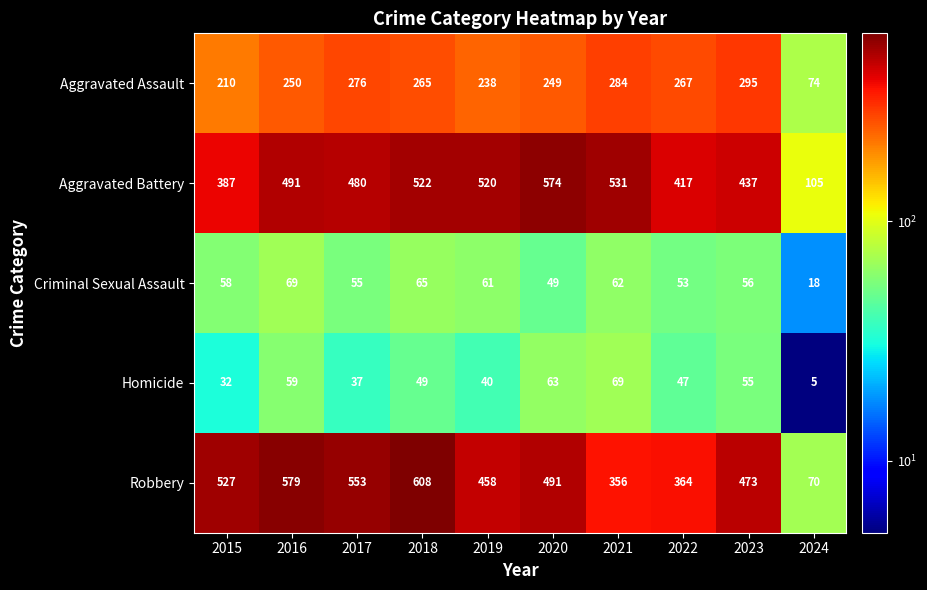

What is the difference between the highest and lowest values at 2017?

516